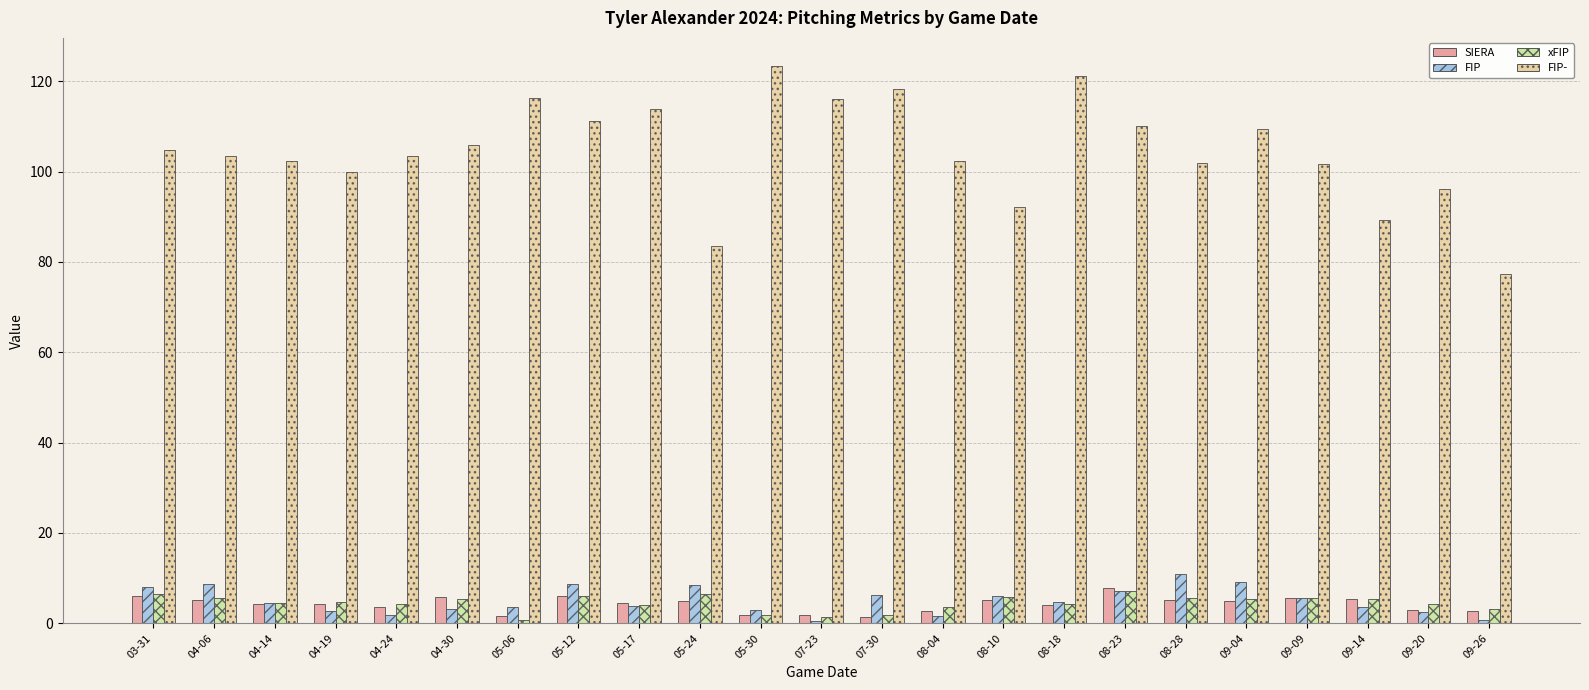

At how many categories does at least one series exceed 56?

23